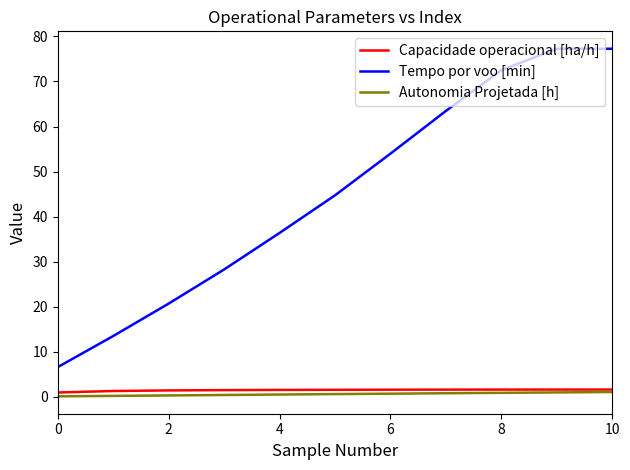

True or false: Capacidade operacional [ha/h] and Tempo por voo [min] intersect in this chart.

False